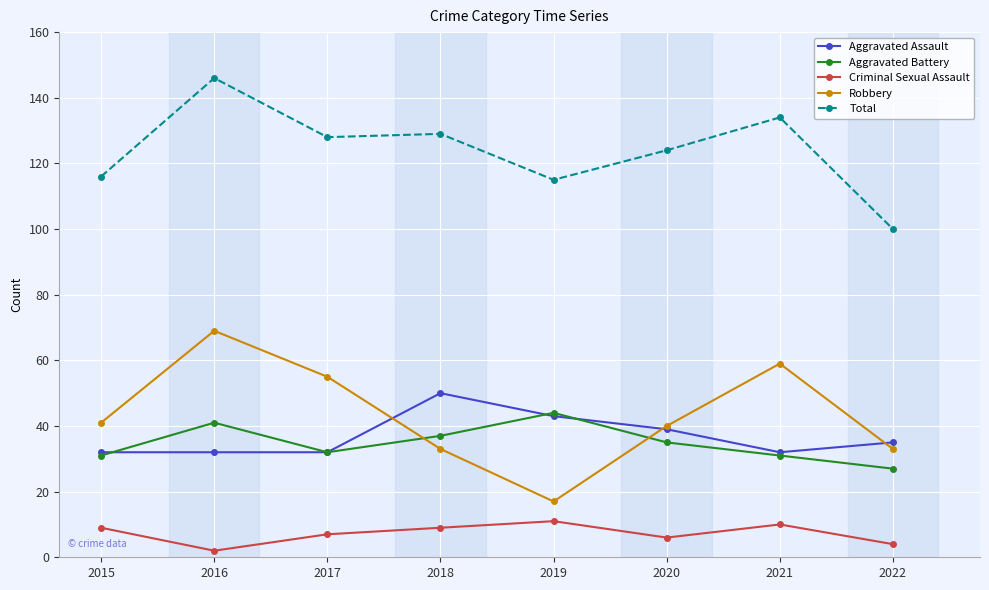

True or false: Total and Aggravated Assault cross at least once.

False